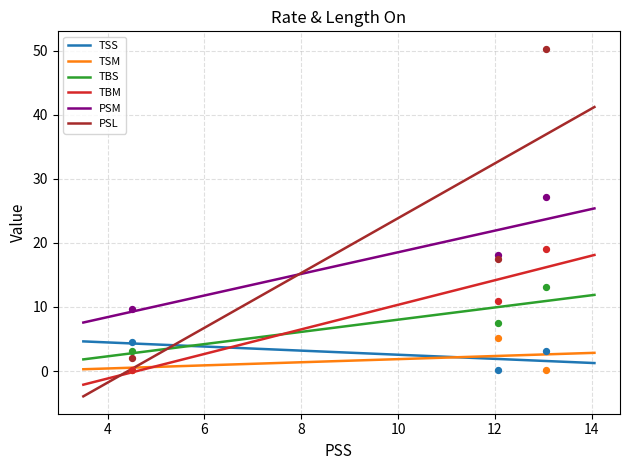

True or false: TBM and PSM cross at least once.

False